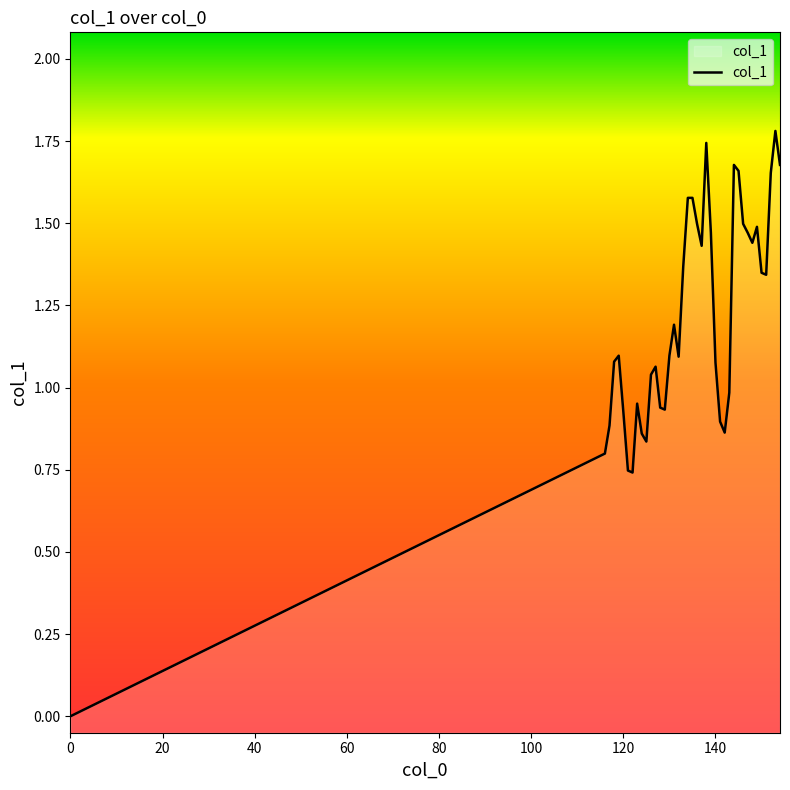

How many interior local peaks (higher than both neighbors) does the data have?

8